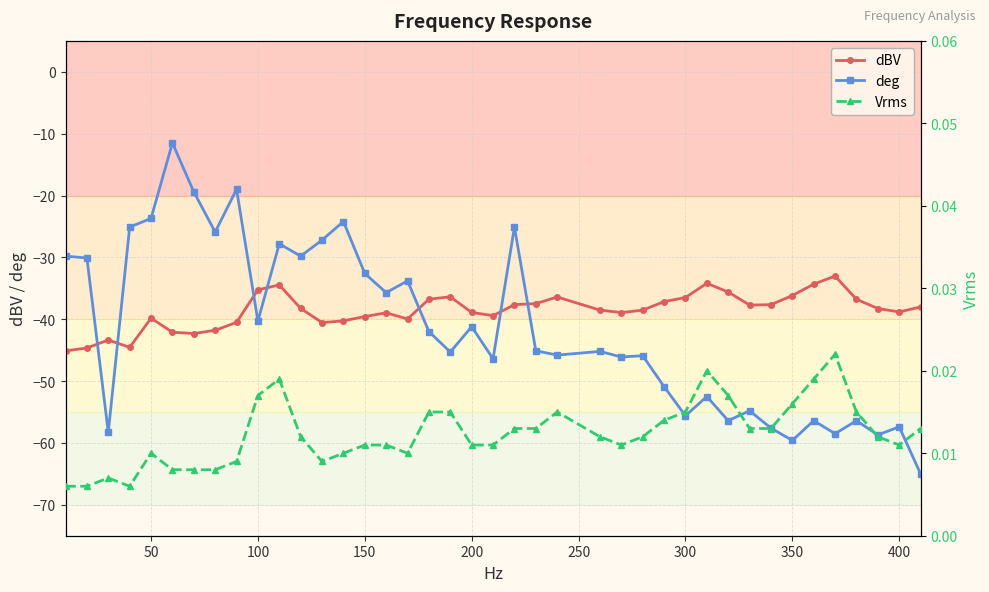

What is the maximum value for deg?

-11.5